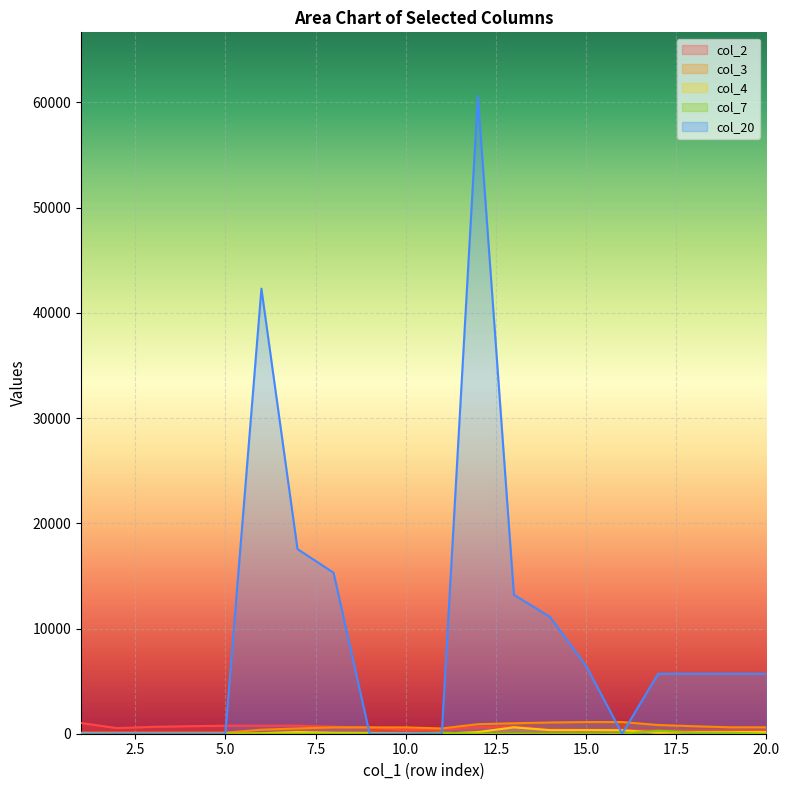

Is it true that col_4 equals 343 at 15?

True